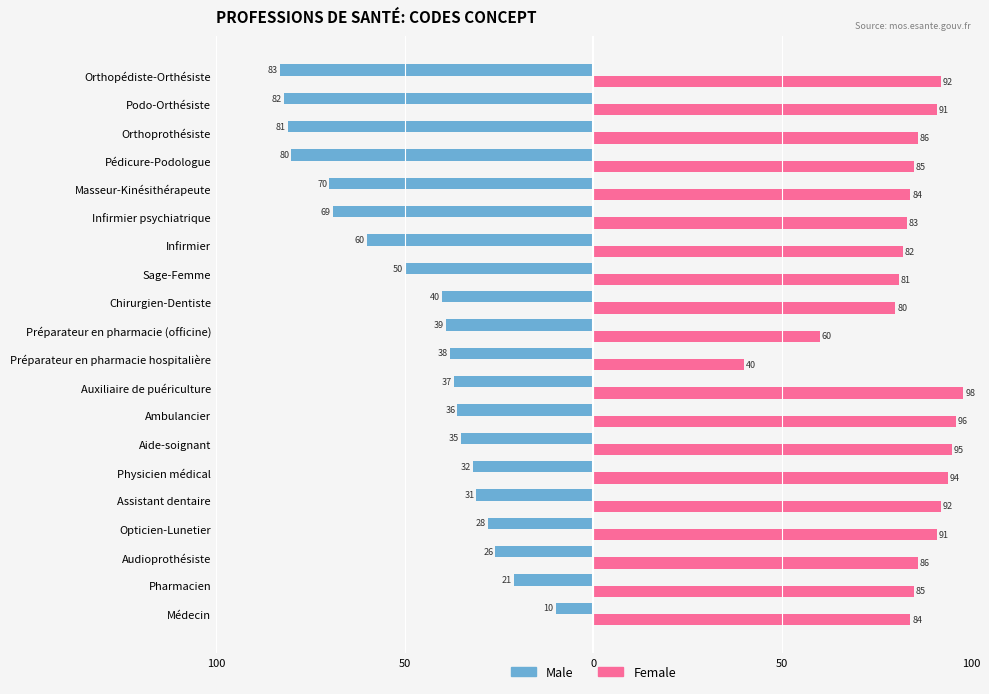

Reading left to right, transcribe all the data shown in this chart.

Male: -10	-21	-26	-28	-31	-32	-35	-36	-37	-38	-39	-40	-50	-60	-69	-70	-80	-81	-82	-83
Female: 84	85	86	91	92	94	95	96	98	40	60	80	81	82	83	84	85	86	91	92